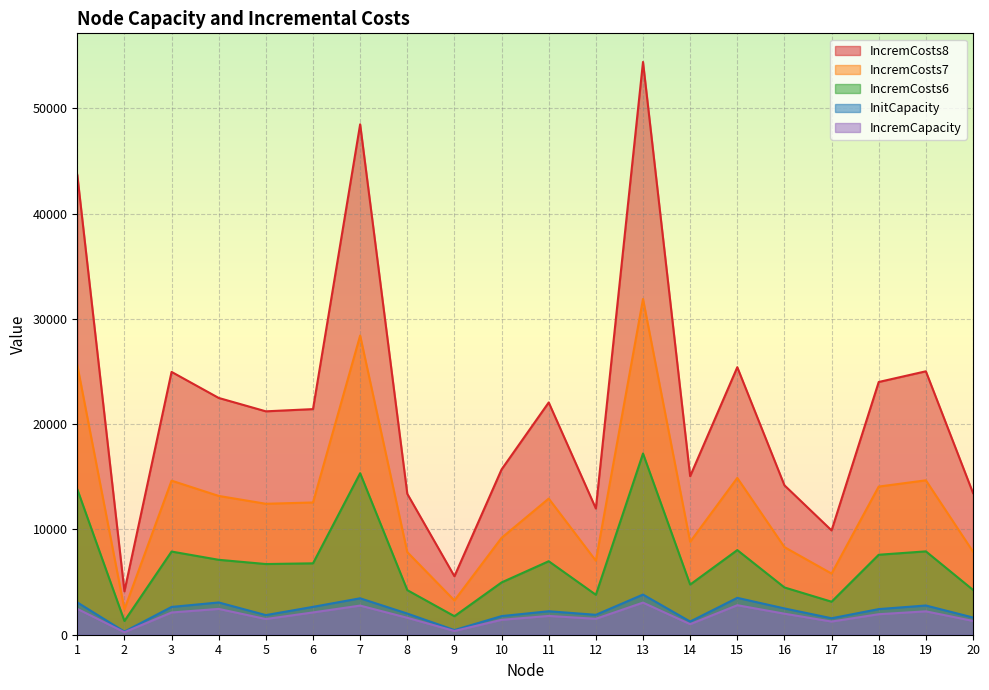

What is the difference between the highest and lowest values at 14?

14052